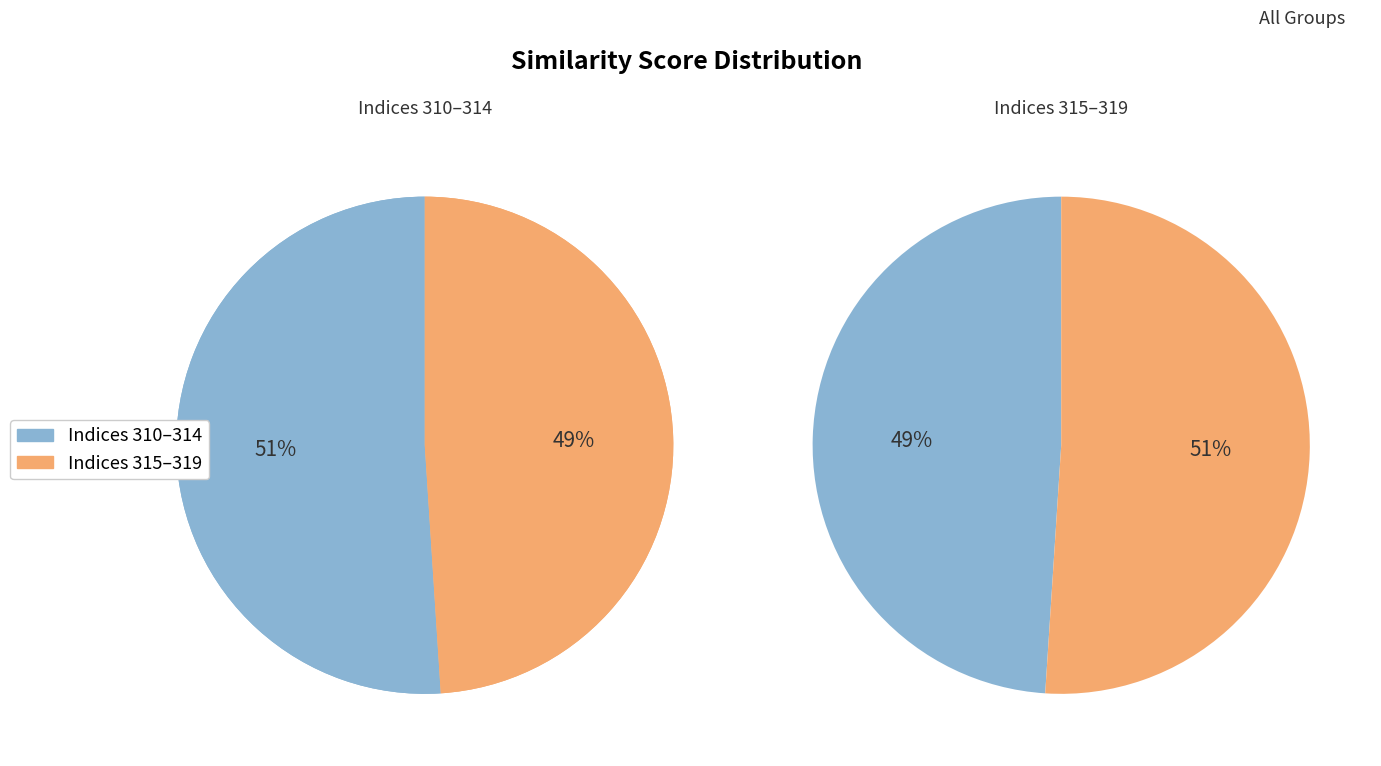

Which slice is the largest?

310